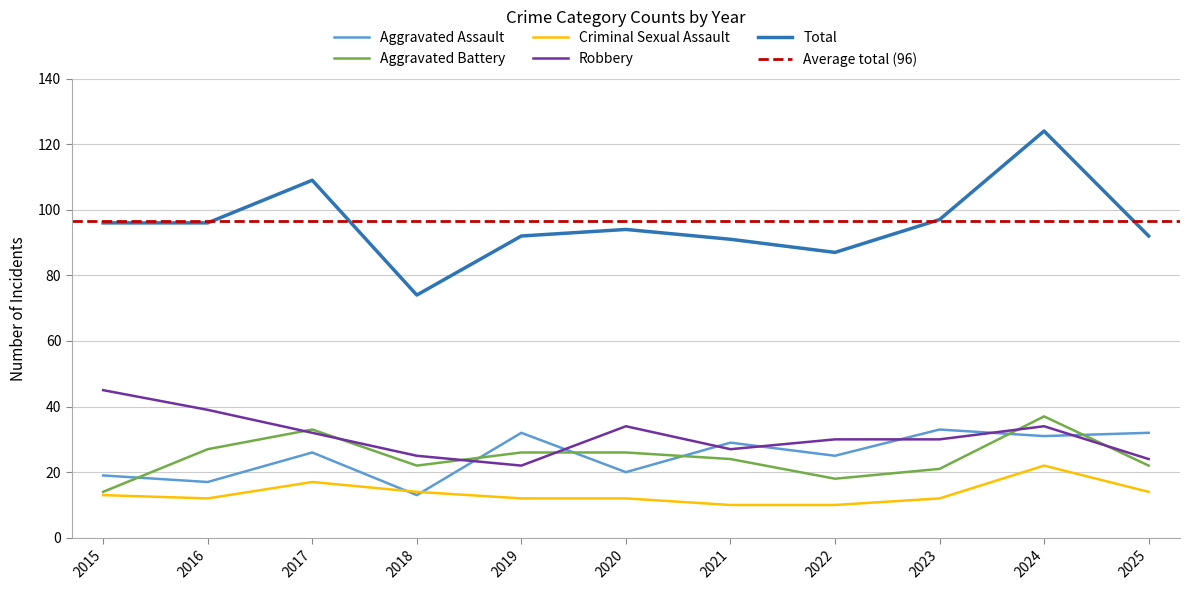

What is the value of the Total point at the 8th from the left?

87